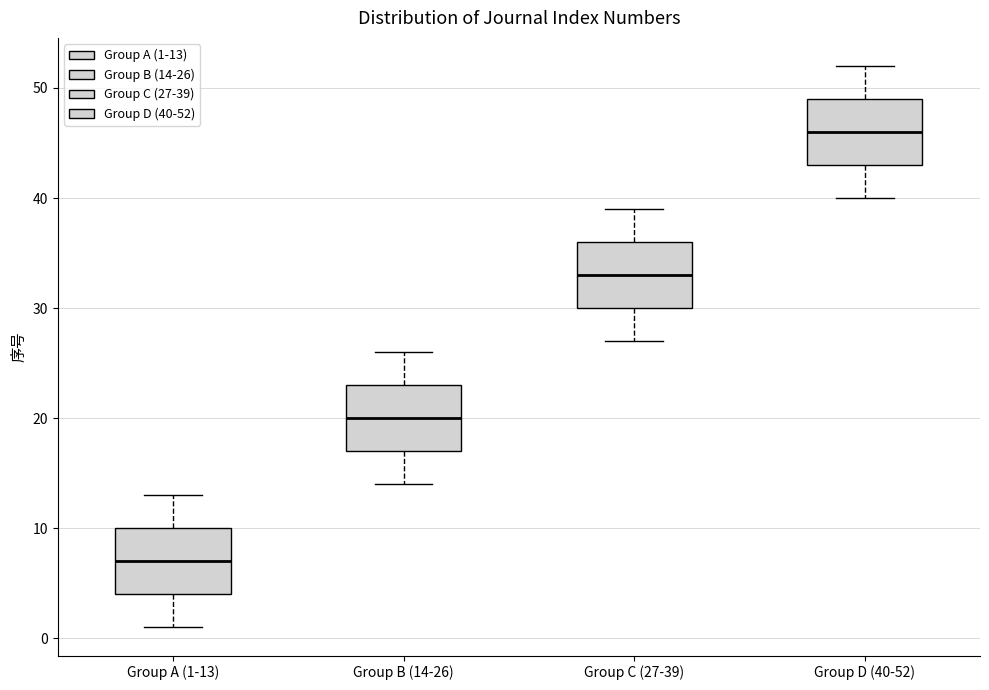

Which box has the lowest median line?

Group A (1-13)